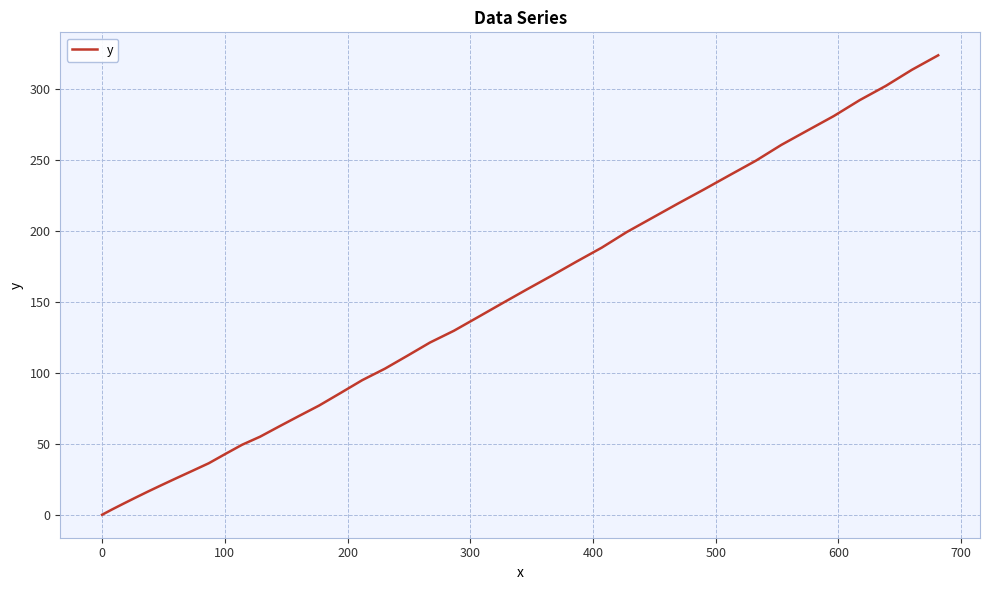

What is the difference between the maximum and minimum values?

323.6